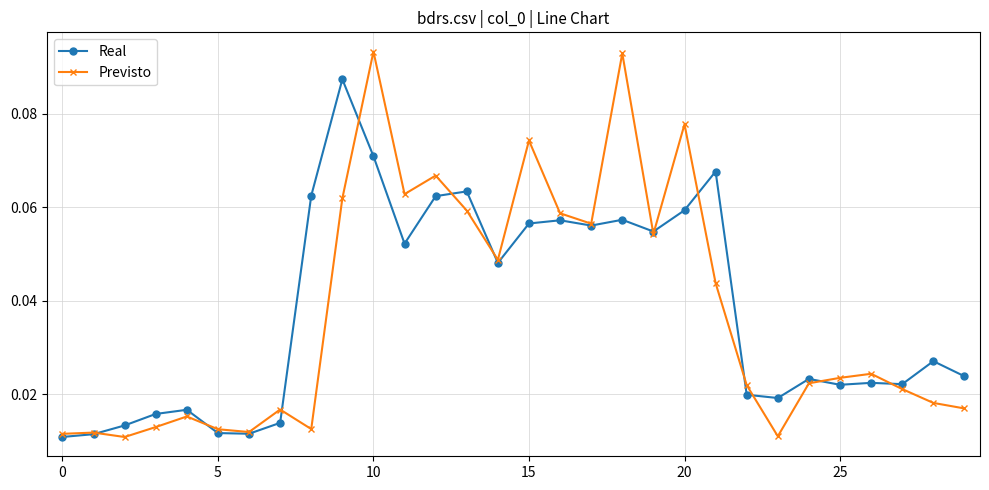

How many Real values are between 0 and 1?

30